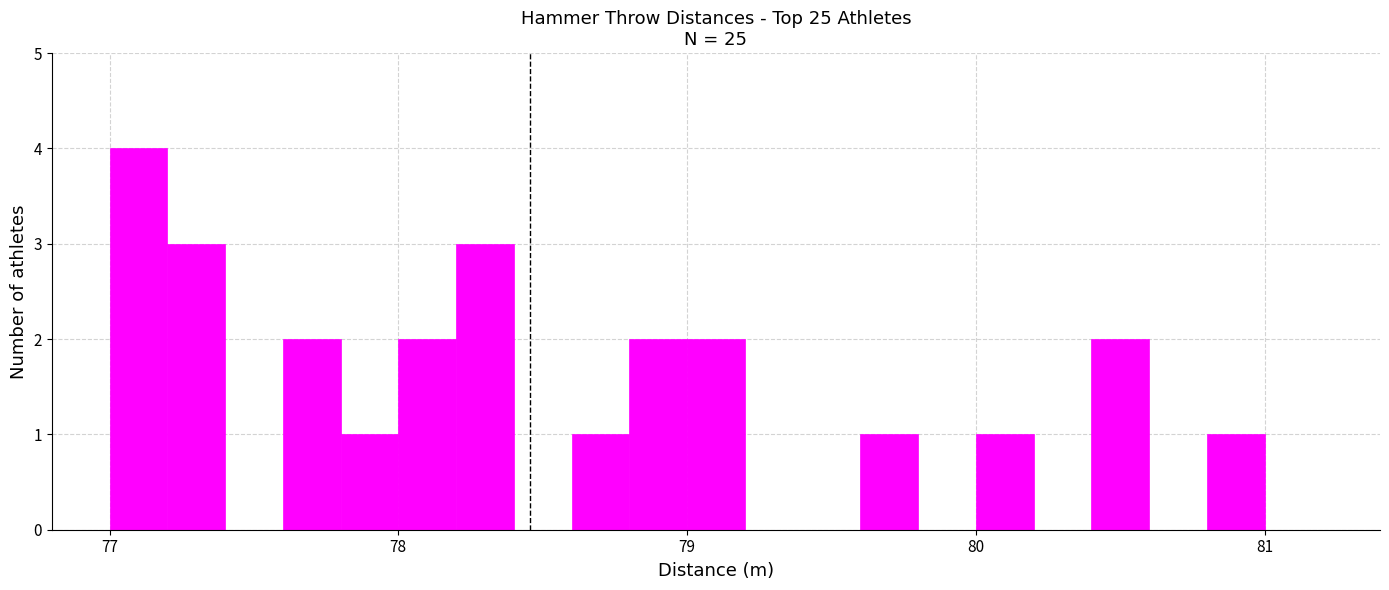

Around what value on the x-axis is the tallest bar? Give the approximate position of its centre, as read against the axis.

77.1